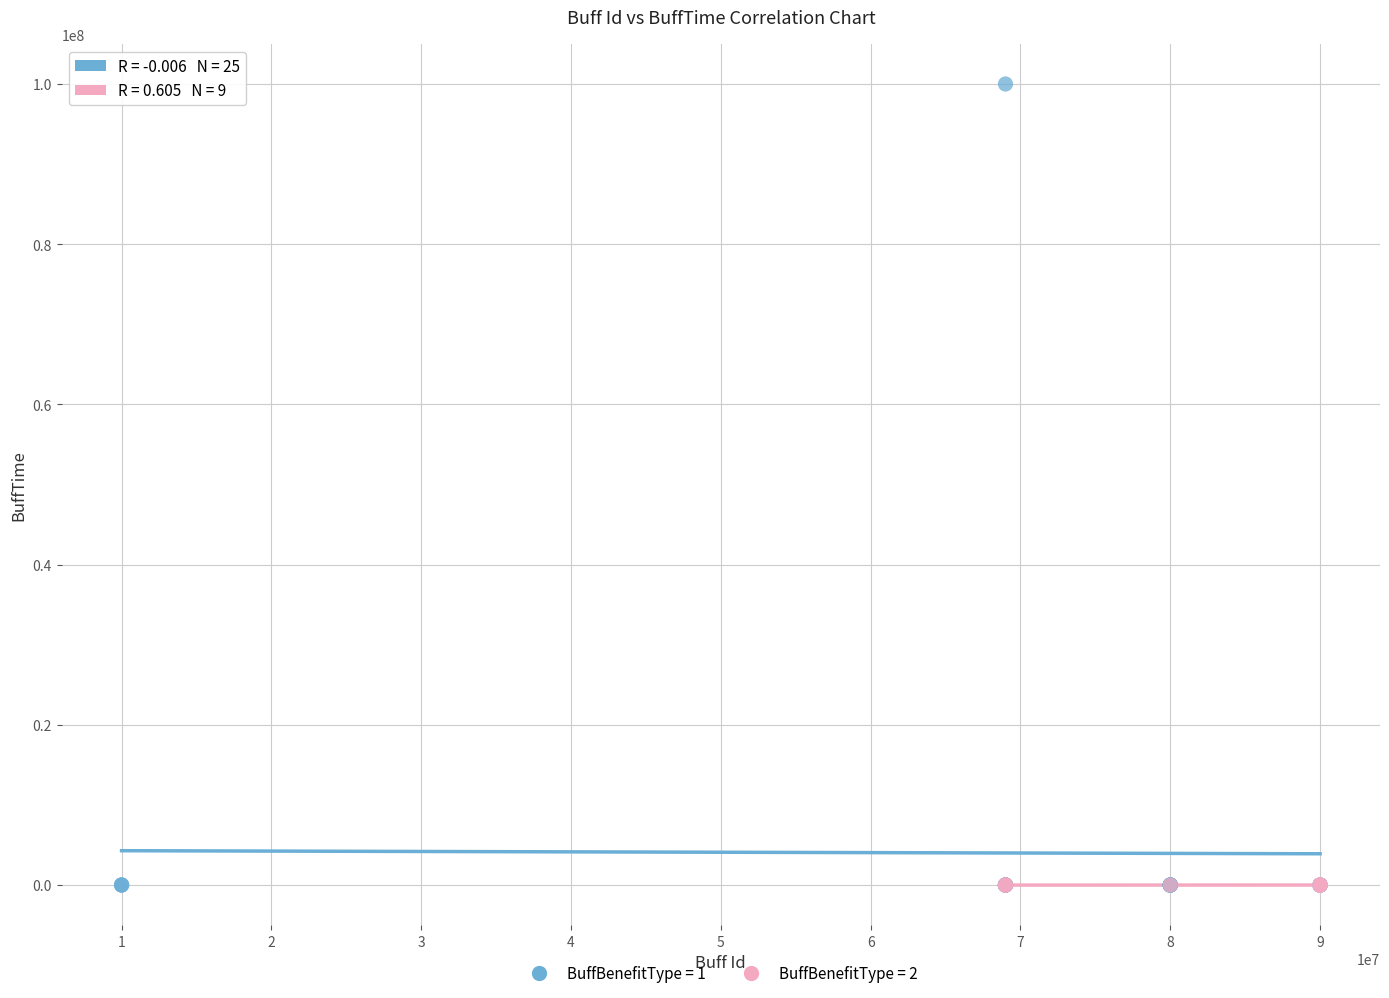

Which series reaches the maximum Y coordinate?

BuffBenefitType = 1